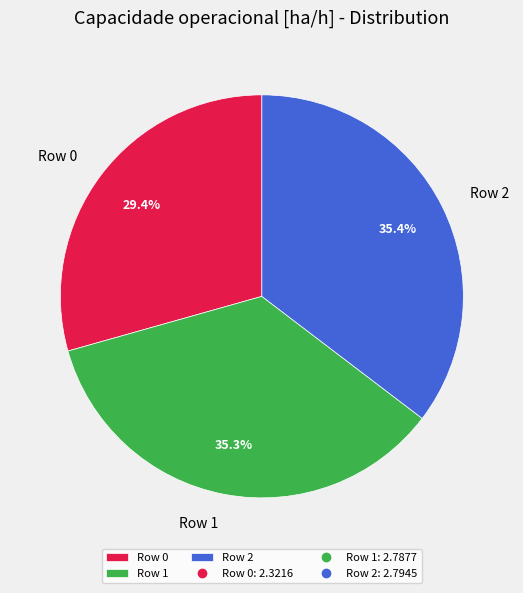

To the nearest percent, what is the average slice percentage?

33%